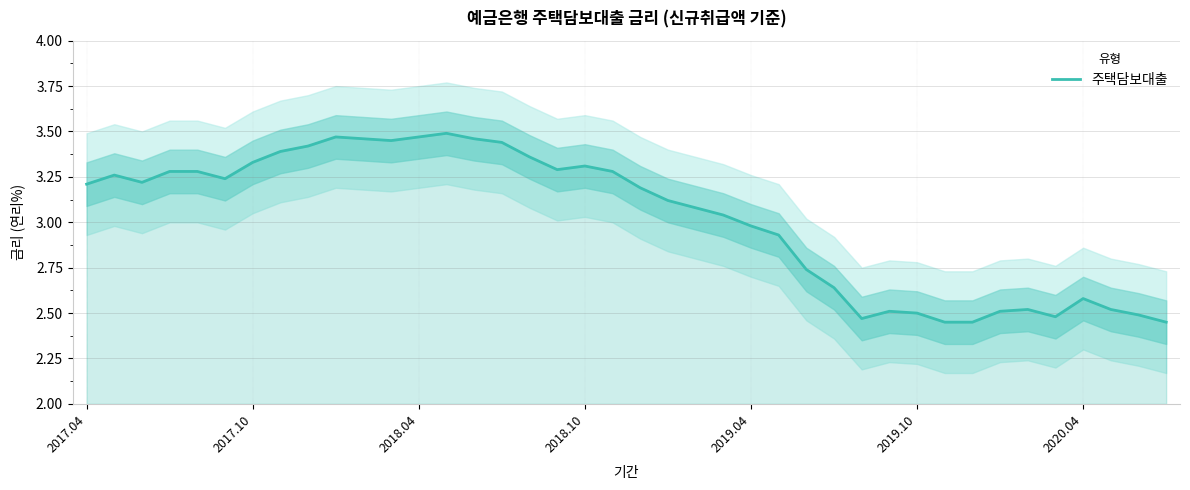

Where does the 주택담보대출 series first go above 3?

2017.04